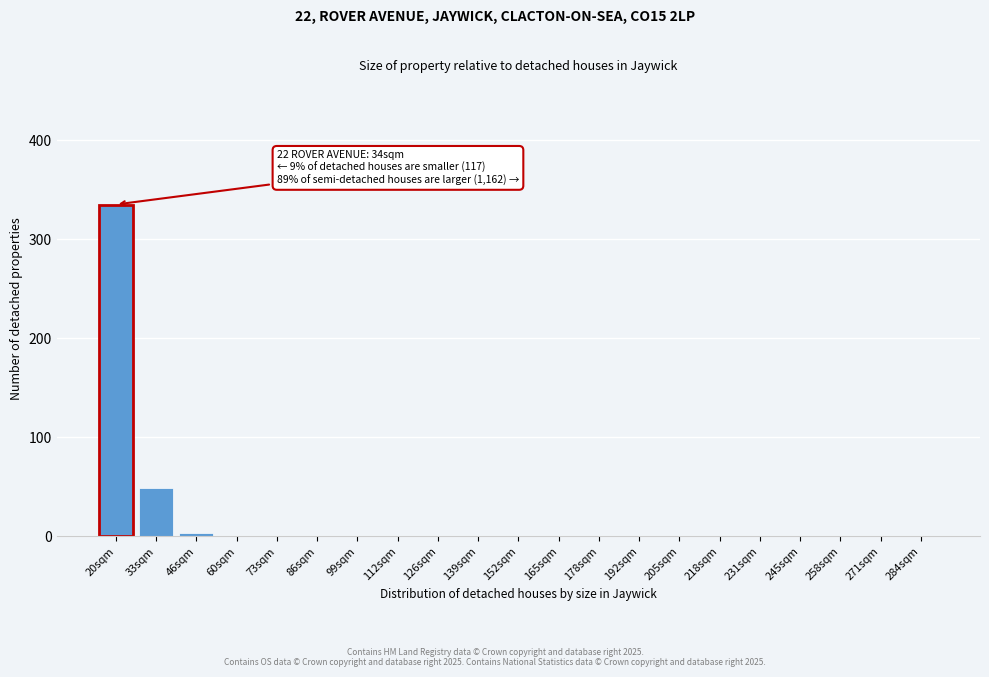

What is the maximum value shown in the chart?

335.0